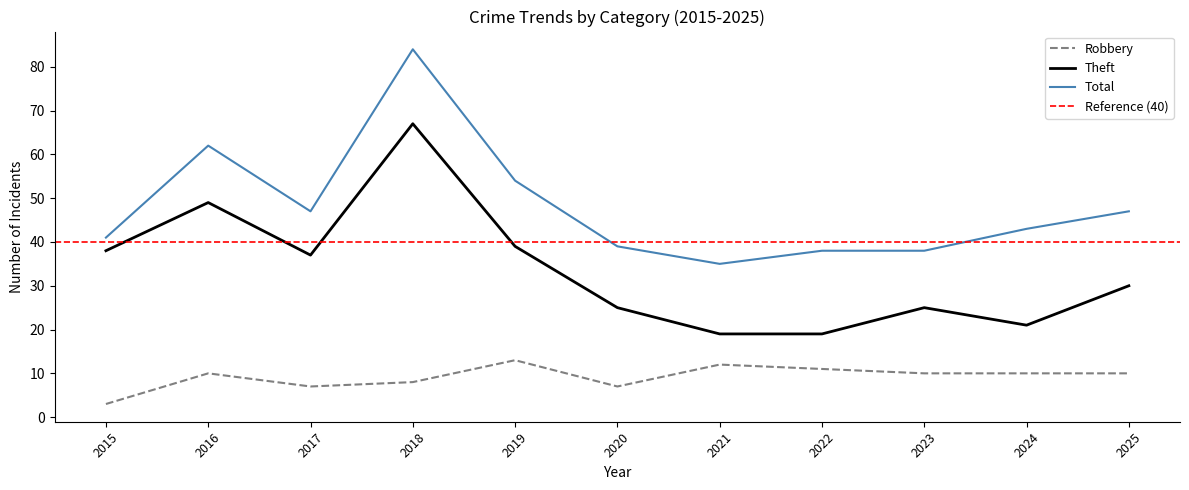

Reading left to right, list all the values displayed in this chart.

Robbery: 2015=3	2016=10	2017=7	2018=8	2019=13	2020=7	2021=12	2022=11	2023=10	2024=10	2025=10
Theft: 2015=38	2016=49	2017=37	2018=67	2019=39	2020=25	2021=19	2022=19	2023=25	2024=21	2025=30
Total: 2015=41	2016=62	2017=47	2018=84	2019=54	2020=39	2021=35	2022=38	2023=38	2024=43	2025=47